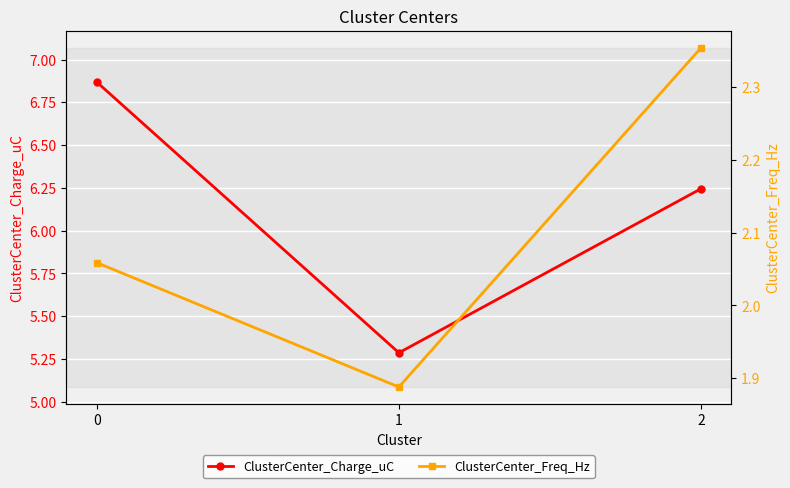

At how many categories does at least one series exceed 4?

3